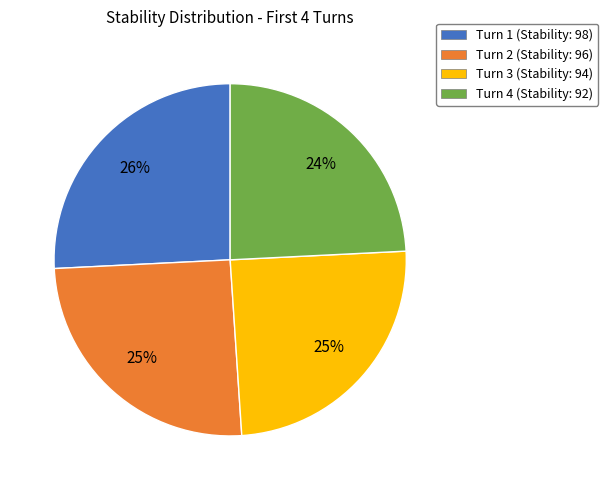

Does any single category account for the majority?

No